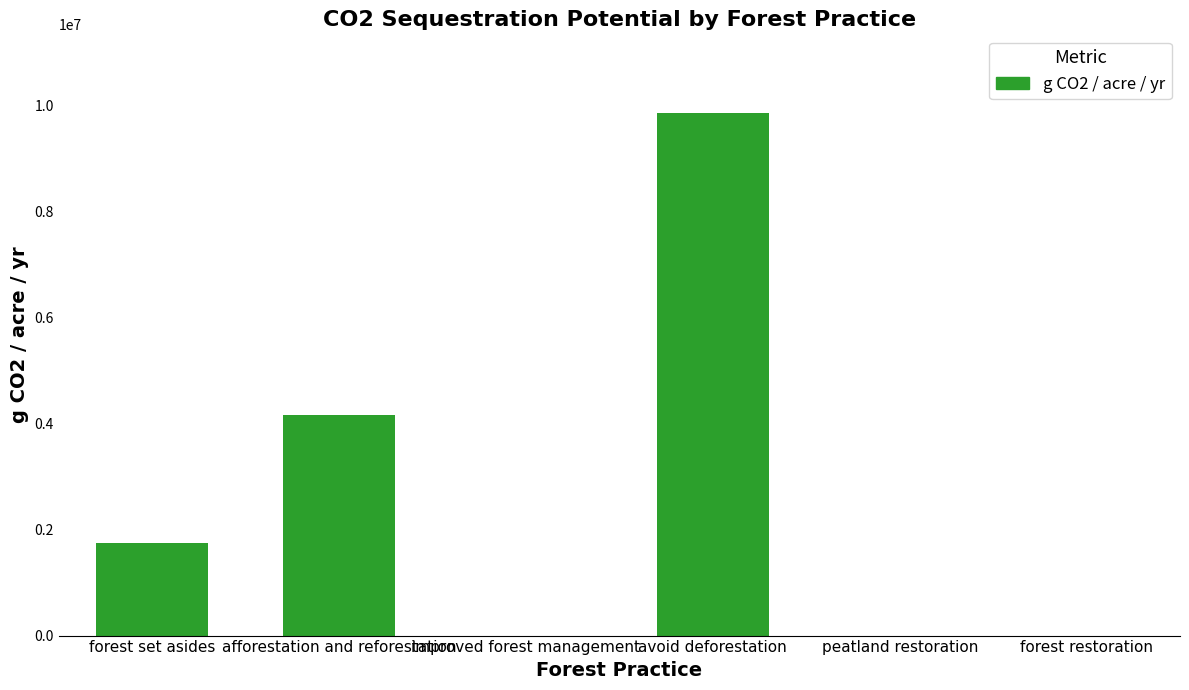

Count the number of values greater than 1746915.

3